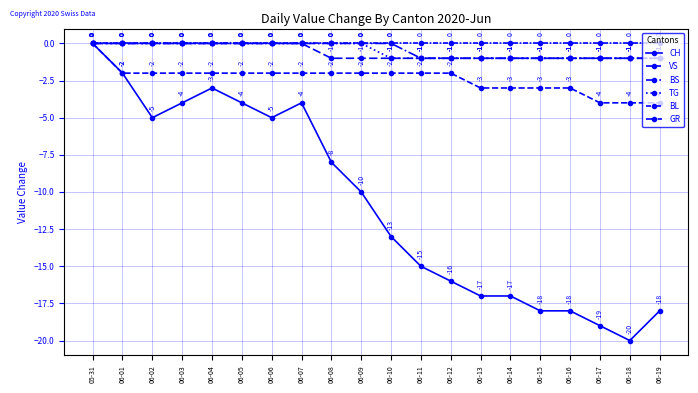

How many lines are shown in the chart?

6